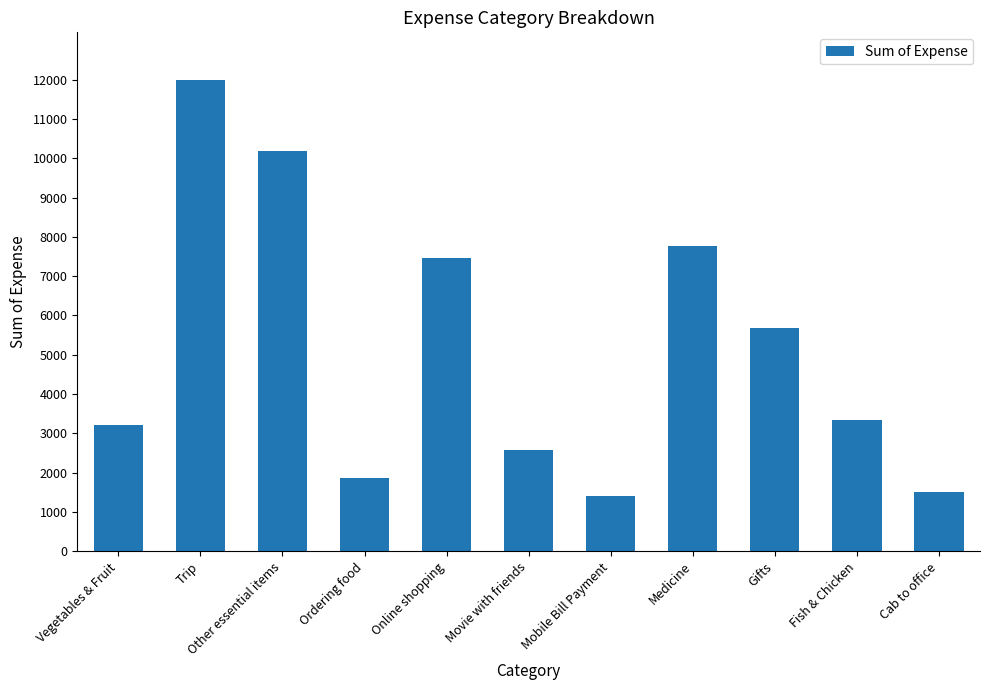

What is the value of the 11th bar from the left?

1510.9